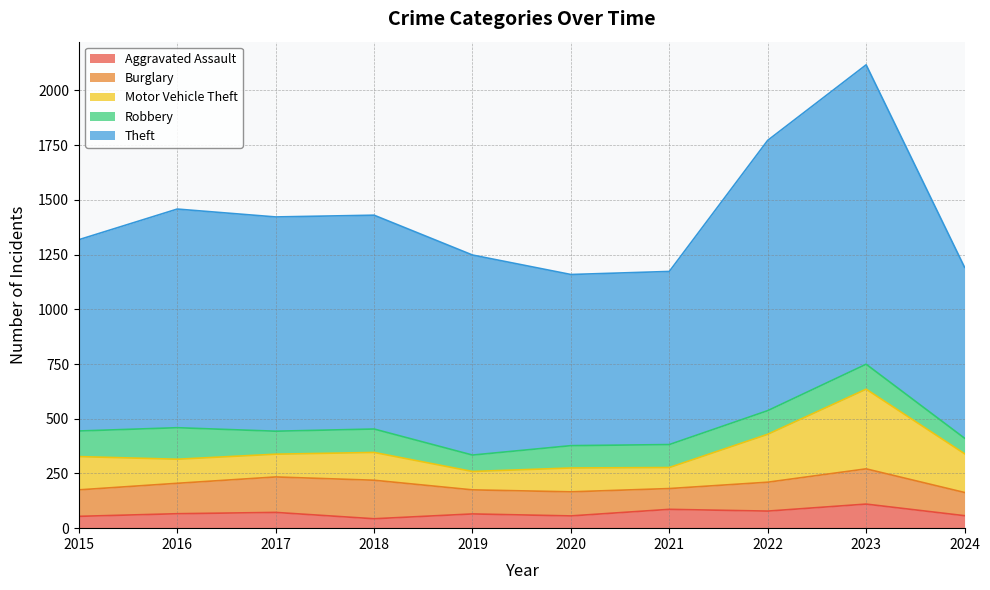

What is the maximum value shown in the chart?

1368